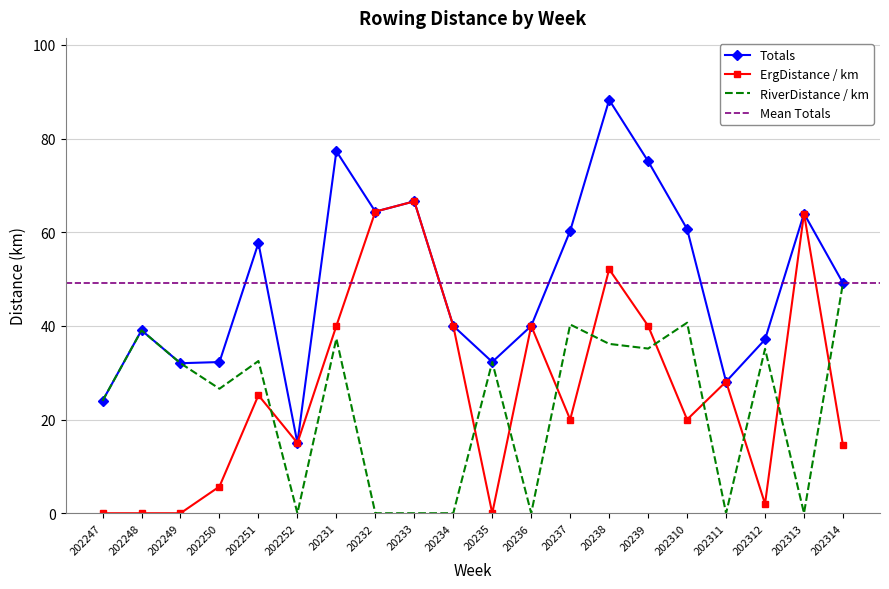

True or false: Totals and RiverDistance / km cross at least once.

False